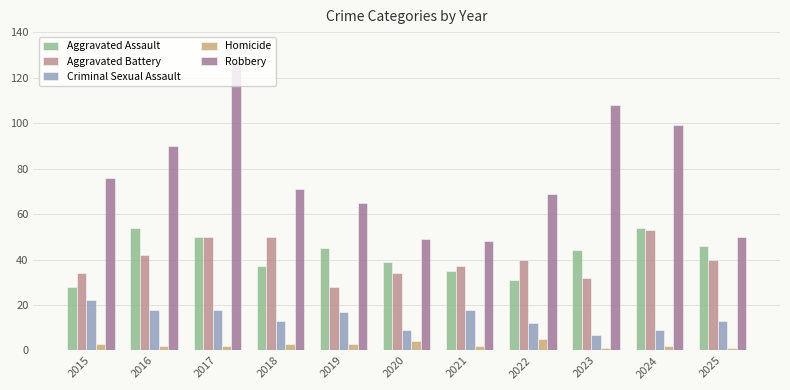

What is the smallest value displayed?

1